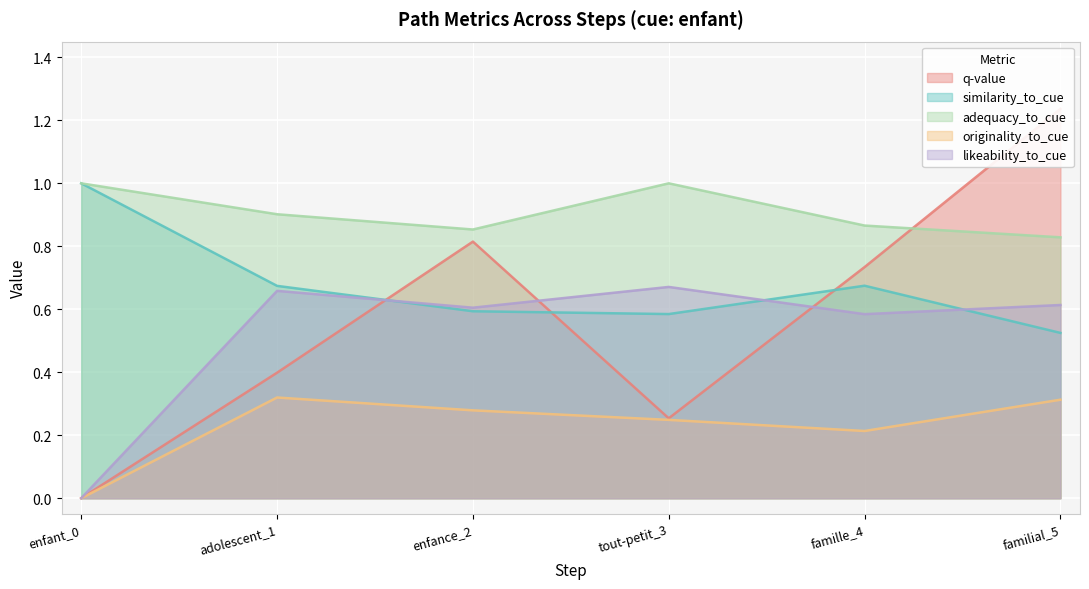

What is the value of the adequacy_to_cue point at the 6th from the left?

0.8